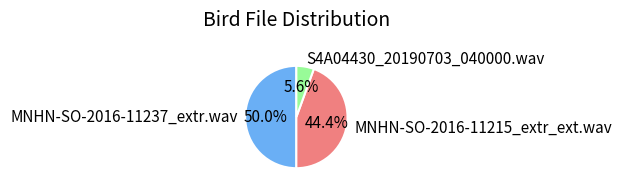

What is the largest slice in the pie chart?

MNHN-SO-2016-11237_extr.wav